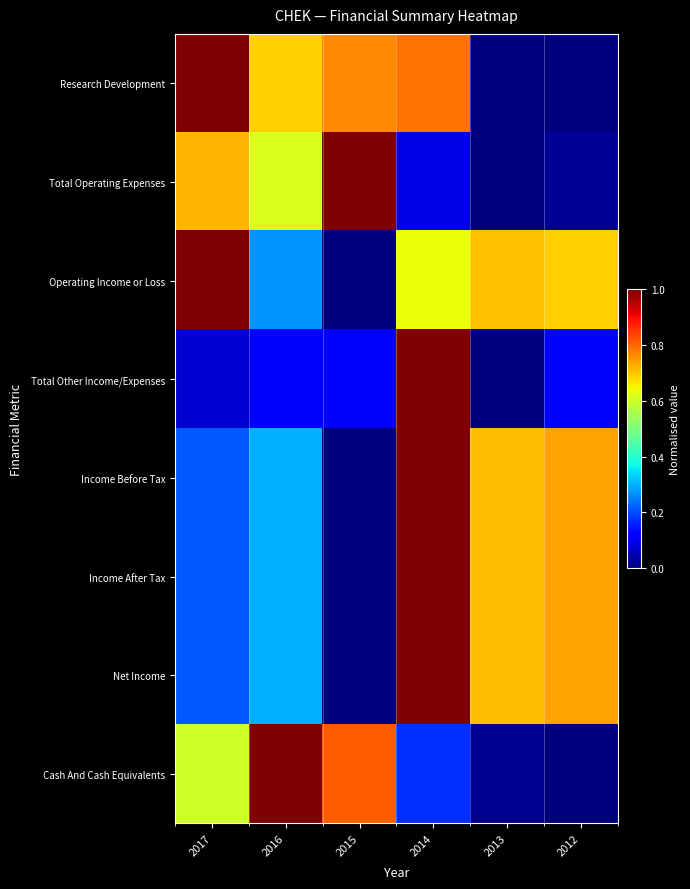

Between 2017 and 2012, which series saw the biggest shift?

Research Development